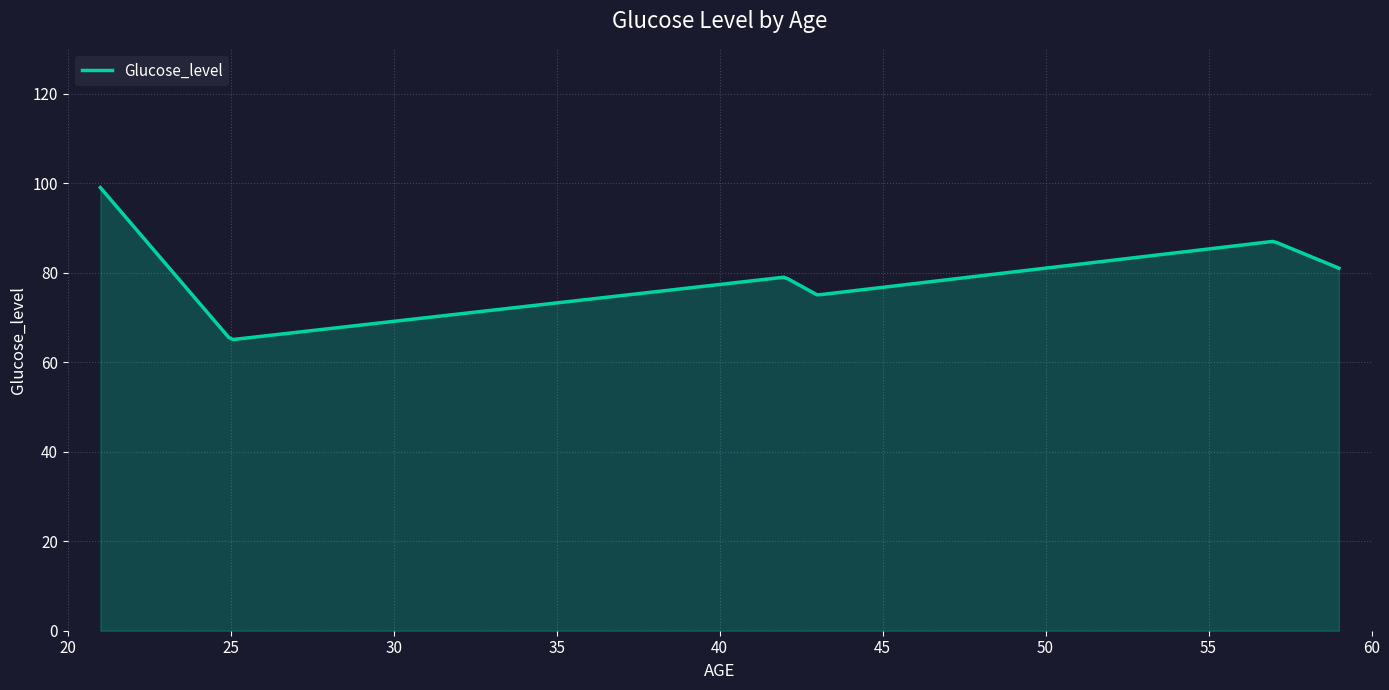

What is the minimum value shown in the chart?

65.1